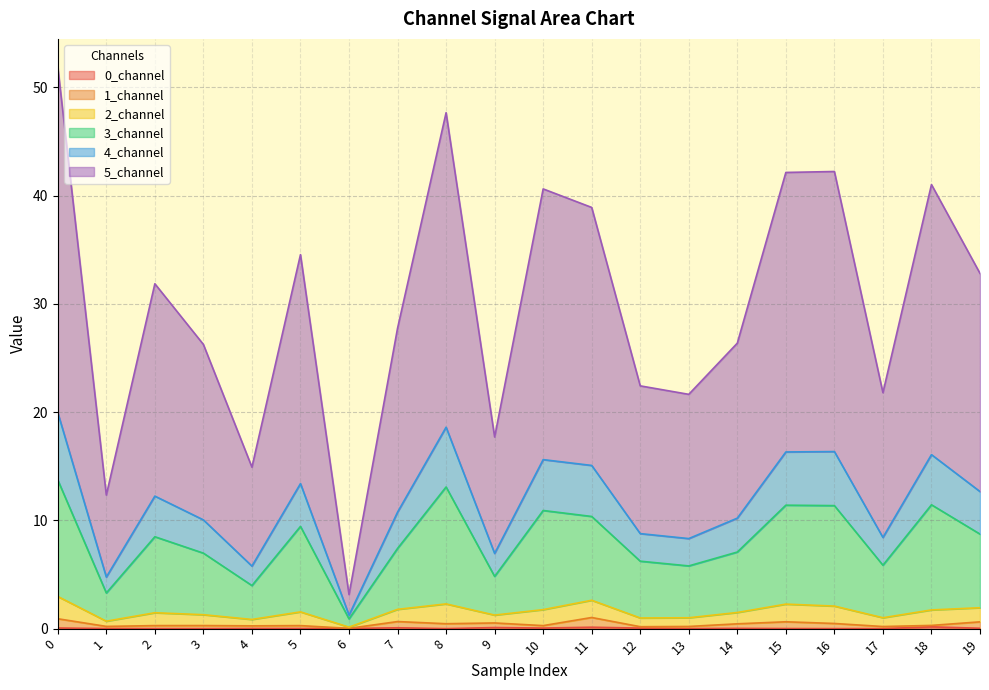

At how many categories does at least one series exceed 42?

4